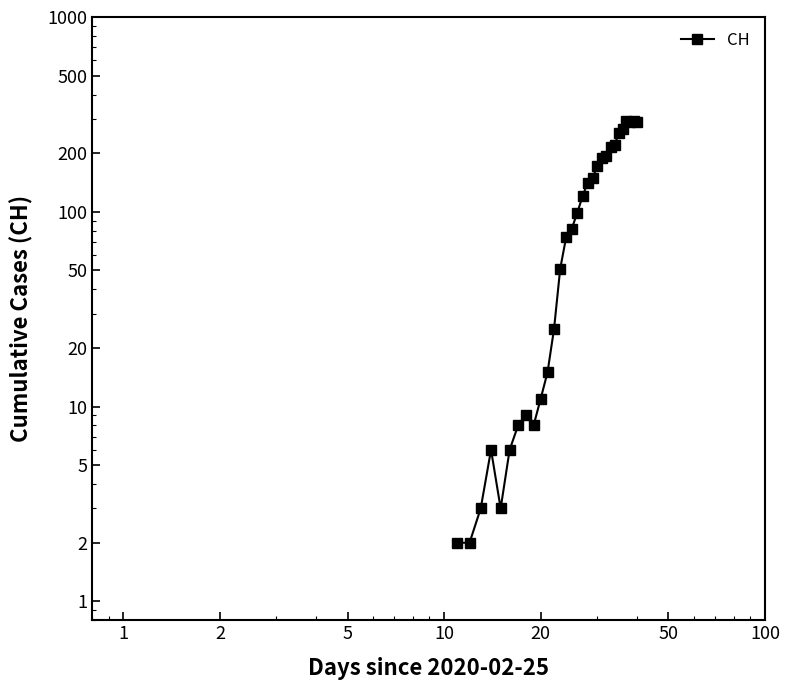

How many lines are shown in the chart?

1